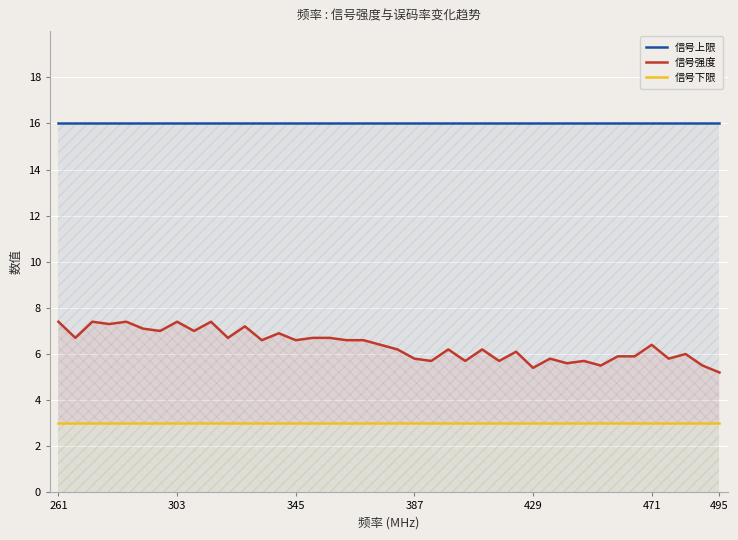

Which has a higher value, 36 or 30?

36